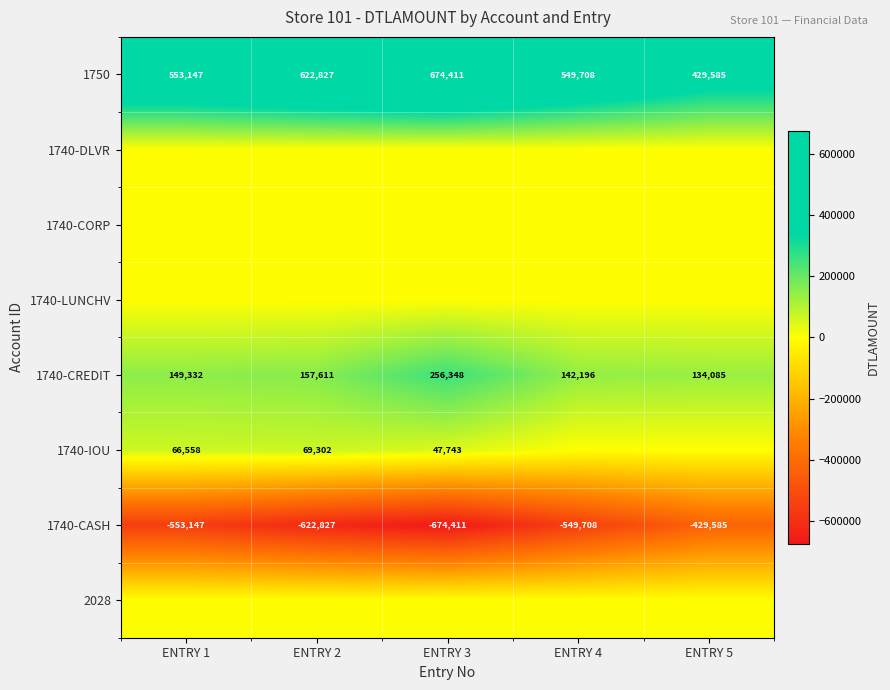

At which category is the sum across all series the highest?

ENTRY 3